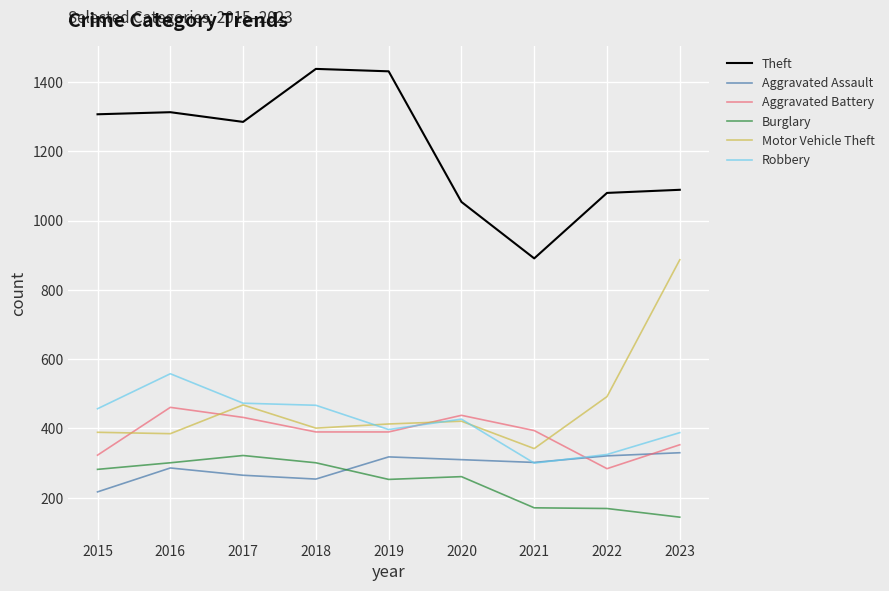

Is the value of Aggravated Assault at 2019 greater than the value of Burglary at 2020?

Yes